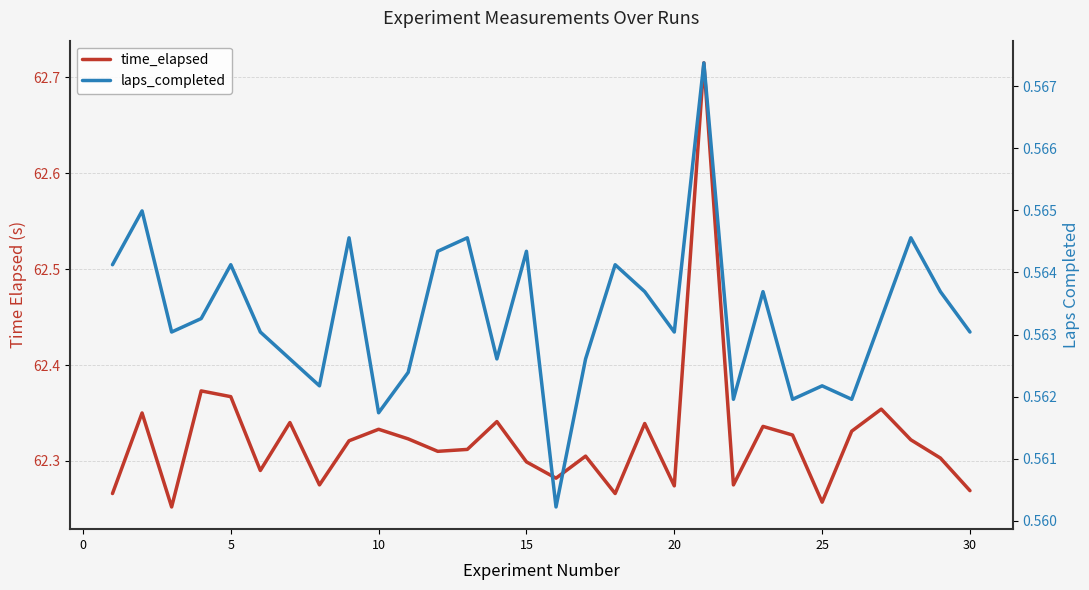

Is this an area chart (filled region under the line)?

No